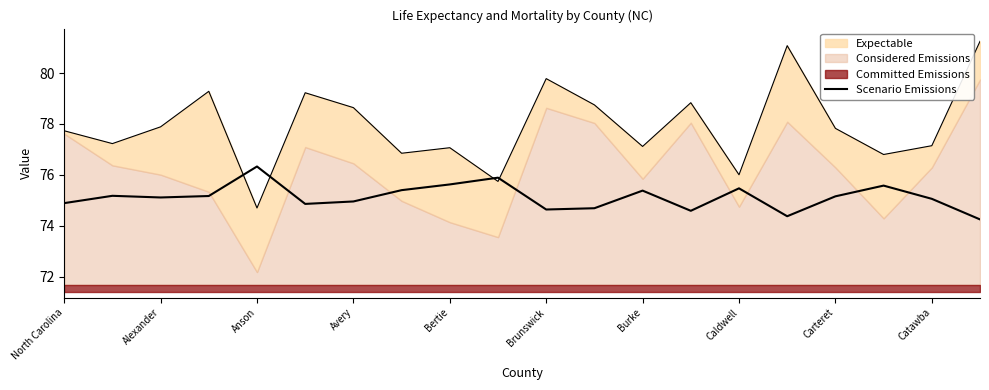

How many data points are less than 75?

8